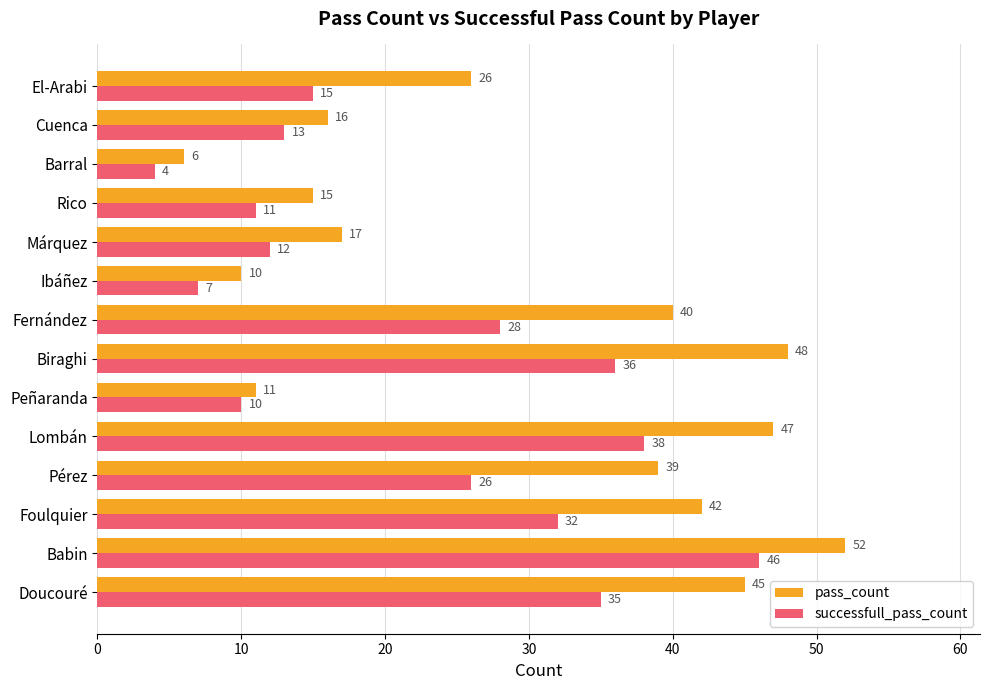

Which series has the largest range (max minus min)?

pass_count